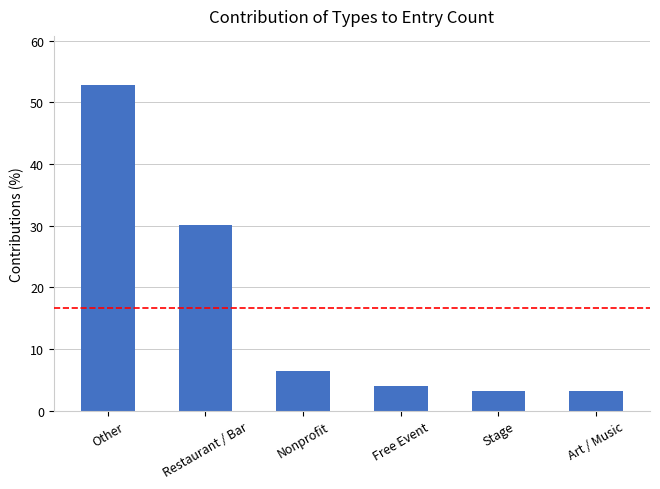

What is the label of the 3rd bar from the right?

Free Event